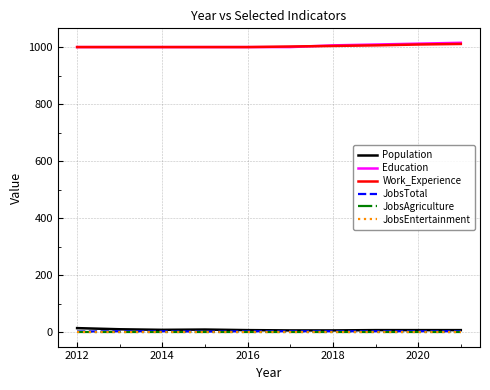

How many lines are shown in the chart?

6